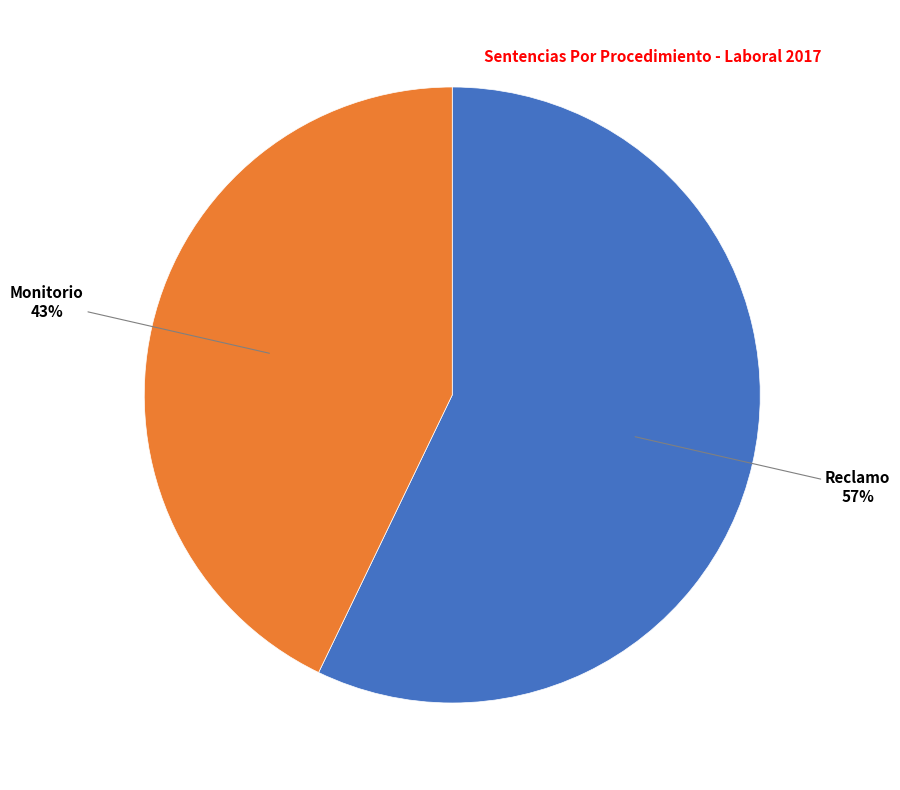

To the nearest percent, what is the difference between the largest and smallest slice percentages?

14%